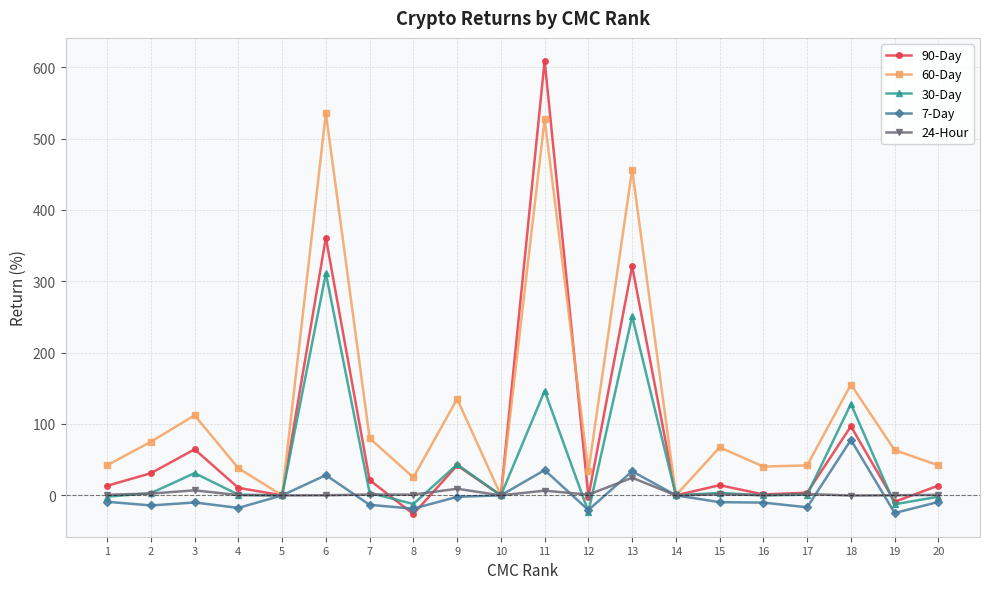

Which series has the largest total across all categories?

60-Day